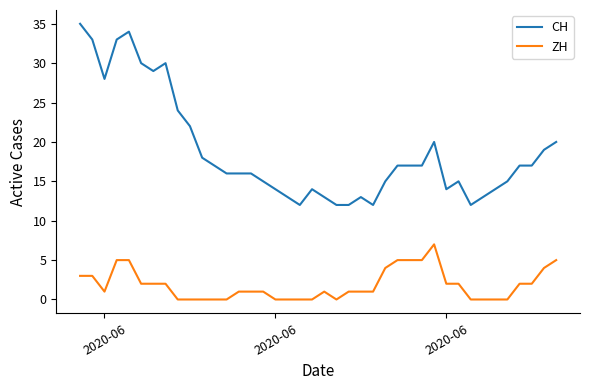

Reading right to left, extract all data points from this chart.

CH: 20	19	17	17	15	14	13	12	15	14	20	17	17	17	15	12	13	12	12	13	14	12	13	14	15	16	16	16	17	18	22	24	30	29	30	34	33	28	33	35
ZH: 5	4	2	2	0	0	0	0	2	2	7	5	5	5	4	1	1	1	0	1	0	0	0	0	1	1	1	0	0	0	0	0	2	2	2	5	5	1	3	3